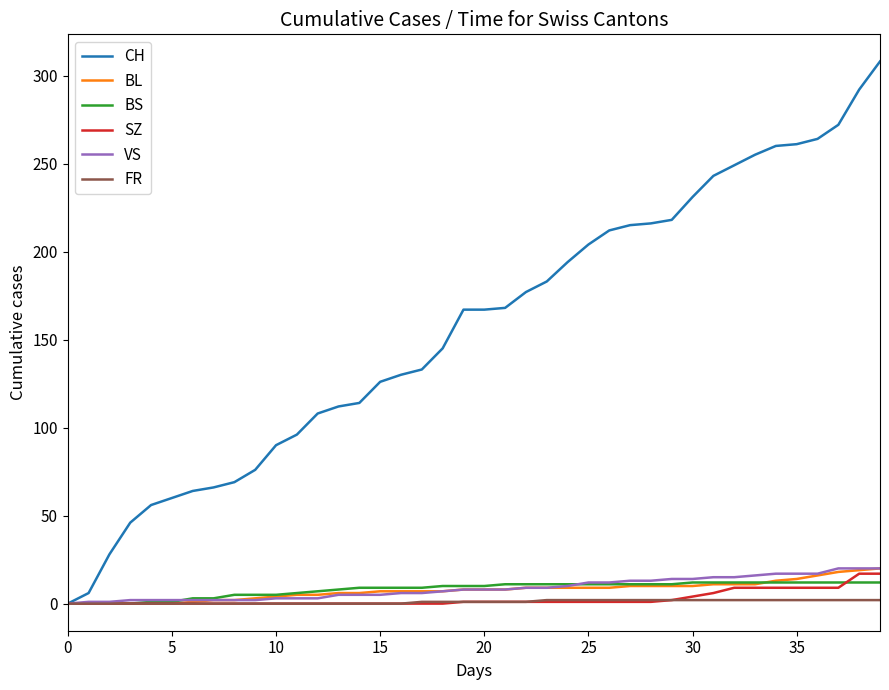

What is the sum of all SZ values?

110